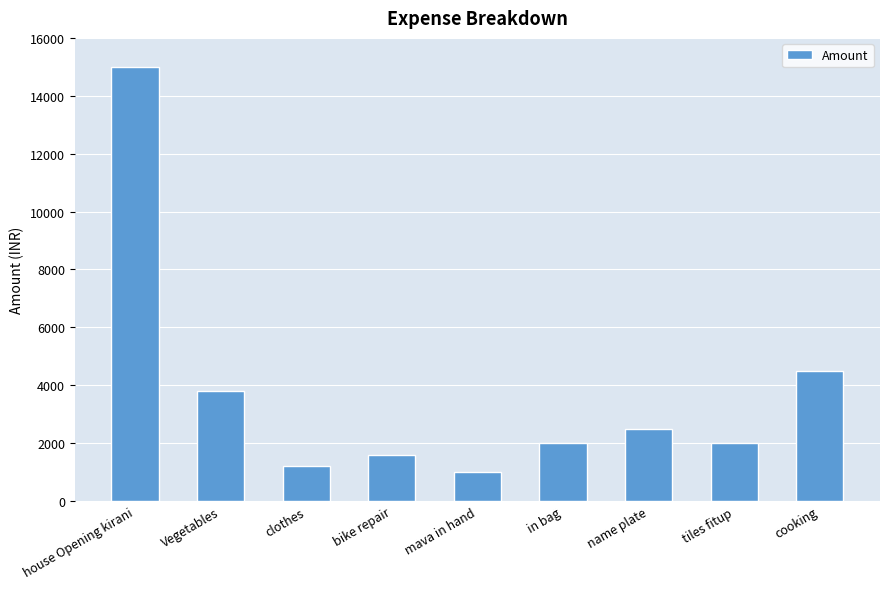

Reading left to right, extract all data points from this chart.

15000	3800	1200	1600	1000	2000	2500	2000	4500